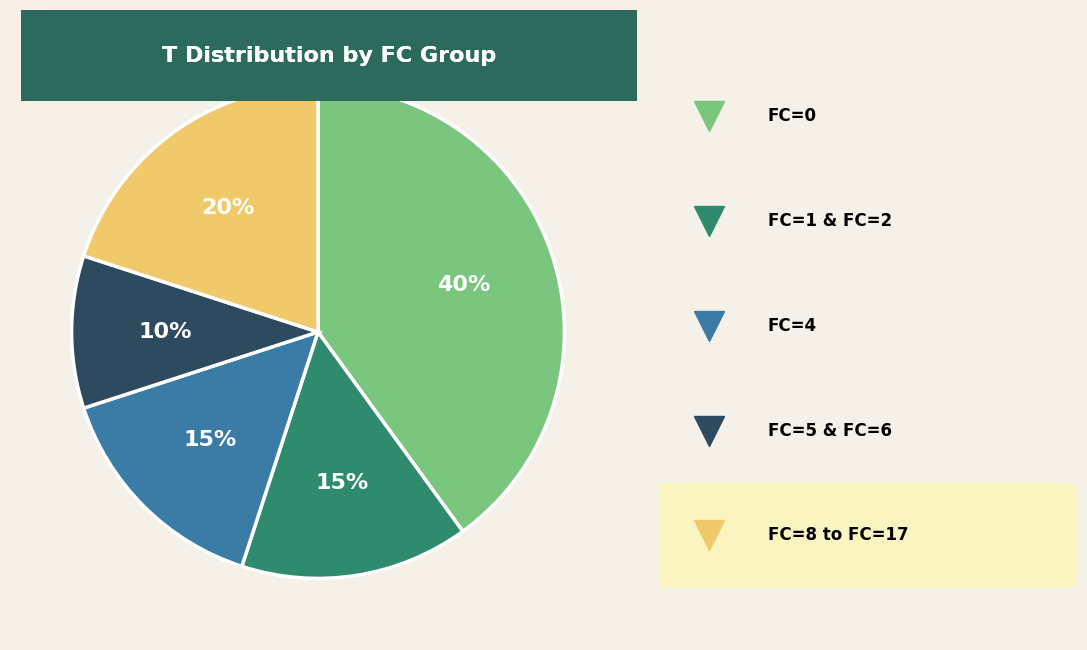

Is there any slice that represents more than half of the pie?

No